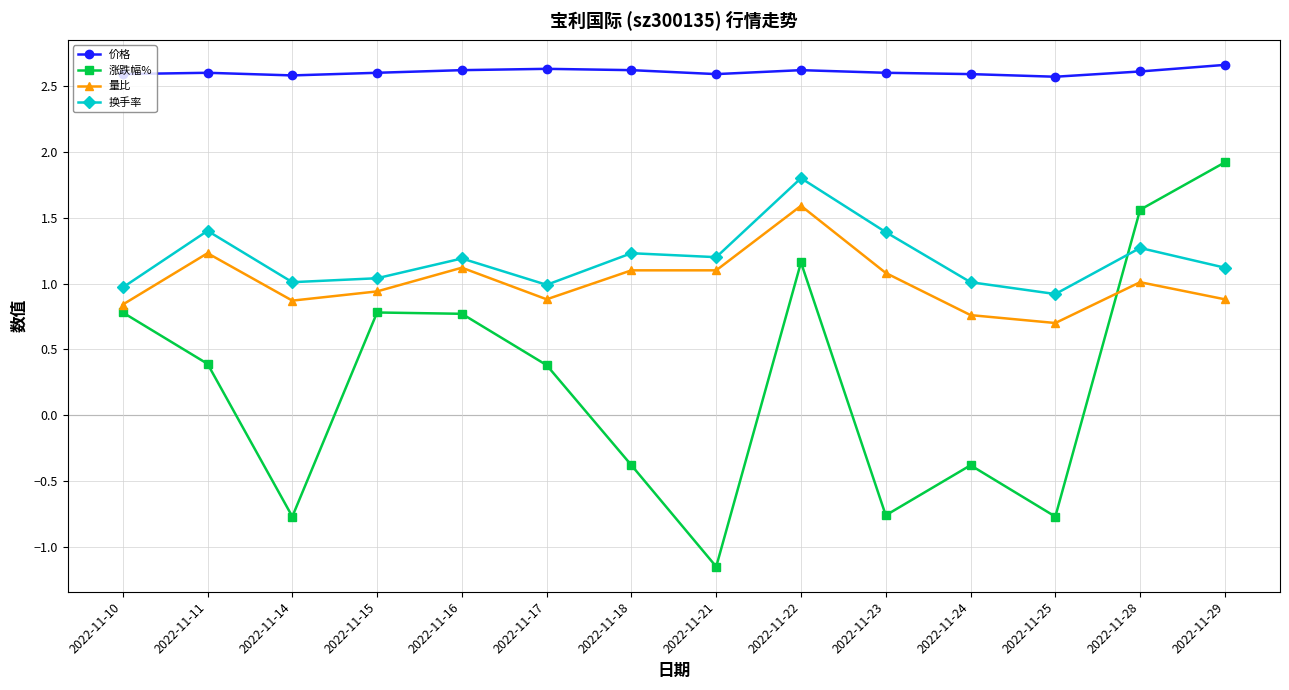

What are all the series names shown in the legend?

价格, 涨跌幅%, 量比, 换手率